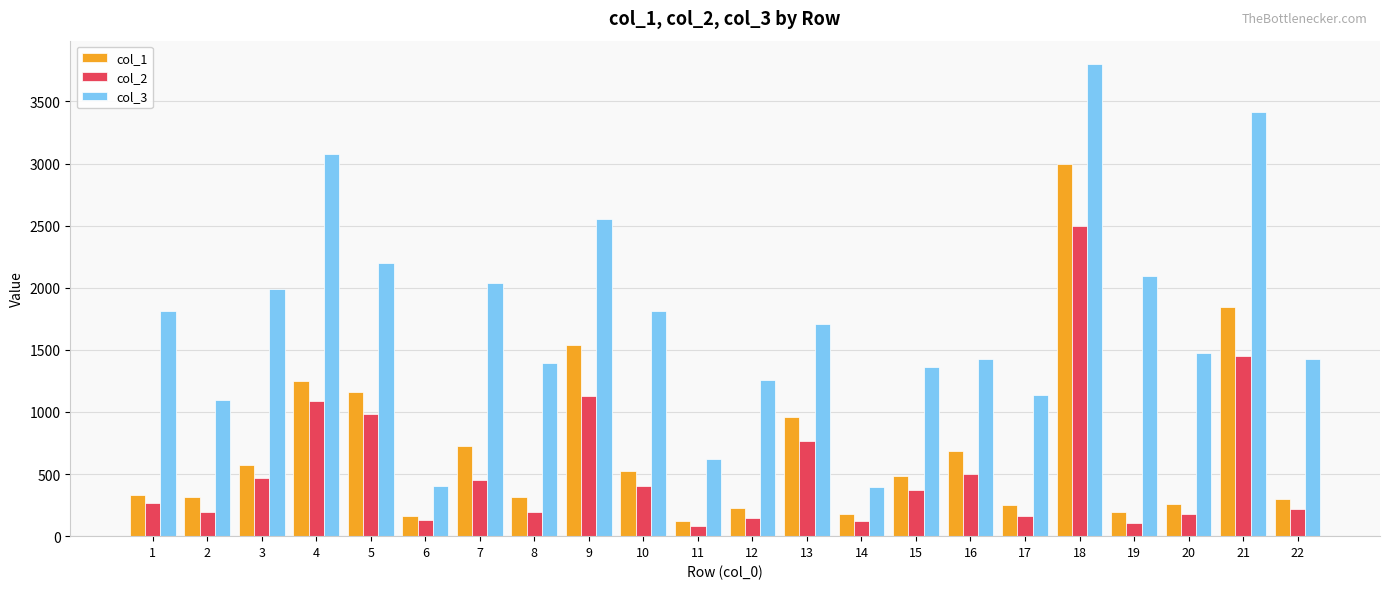

What is the approximate value of col_3 at 3?

1989.0